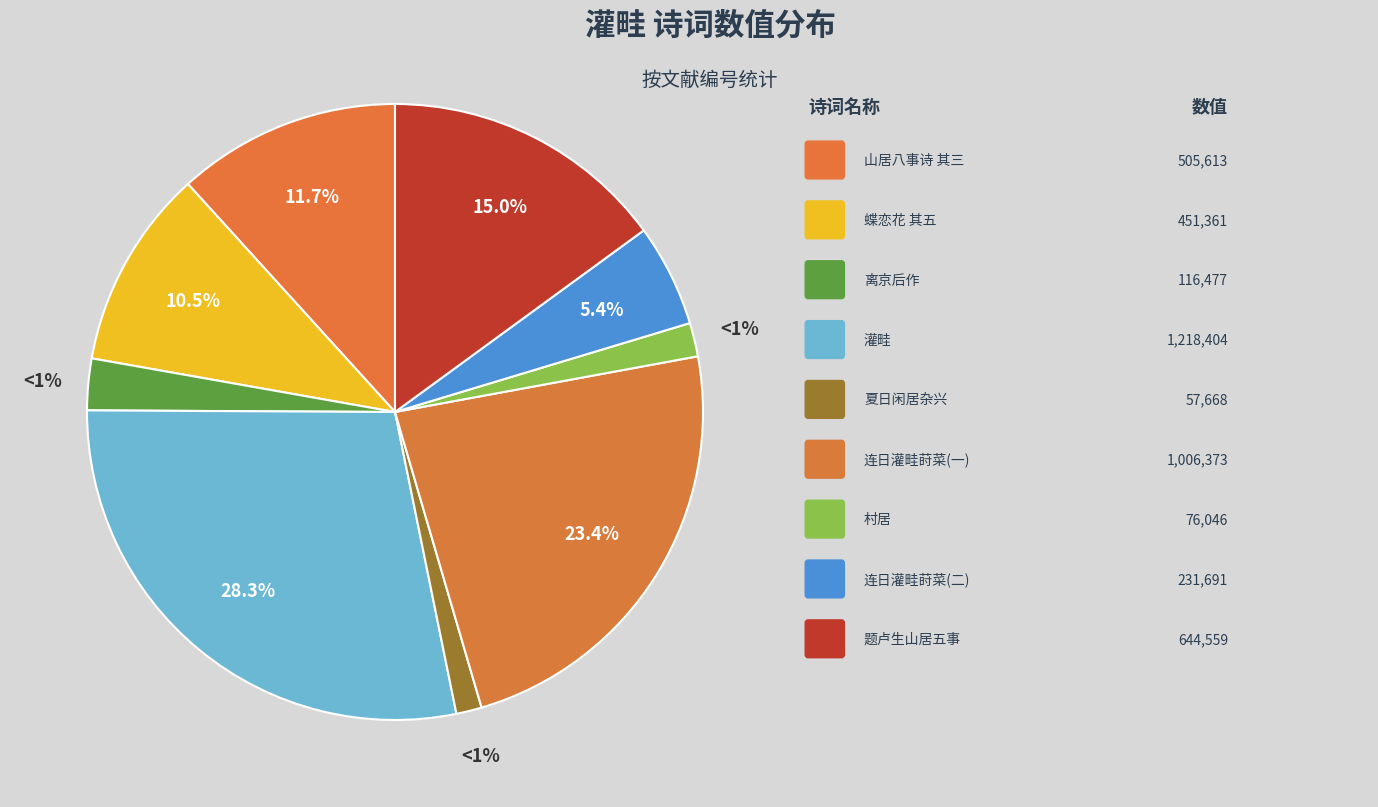

Approximately how many times larger is the value at 灌畦 compared to 村居·白首归来亦灌畦?

16.0